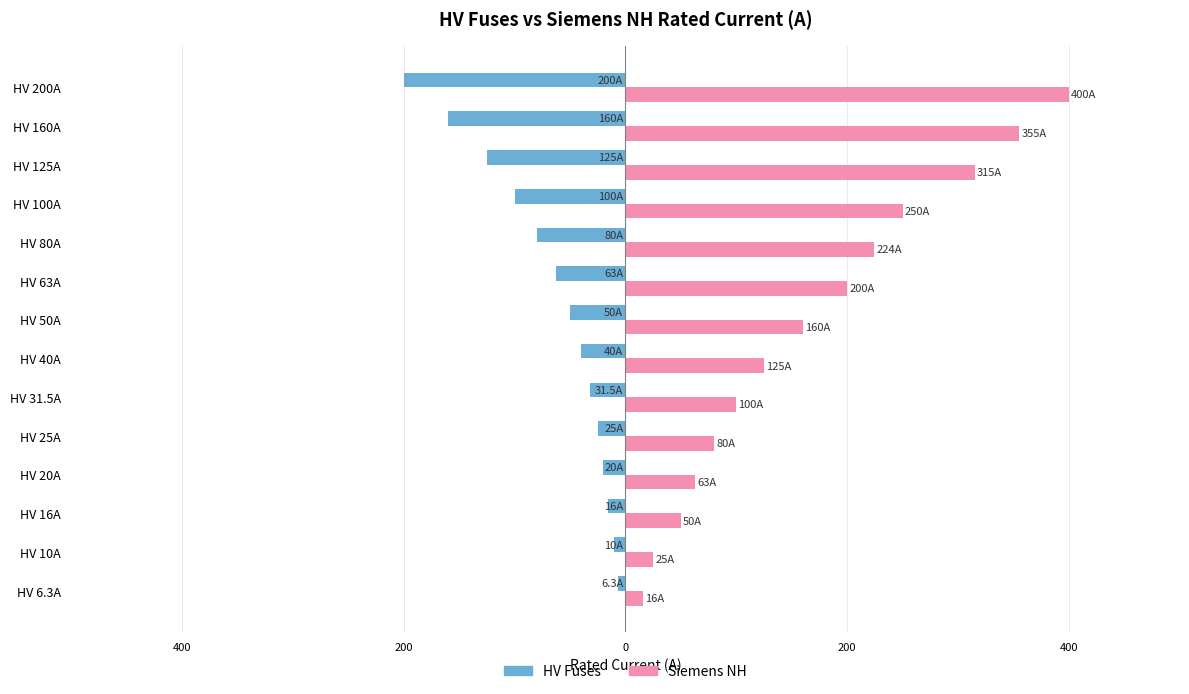

What are all the series names shown in the legend?

HV Fuses, Siemens NH